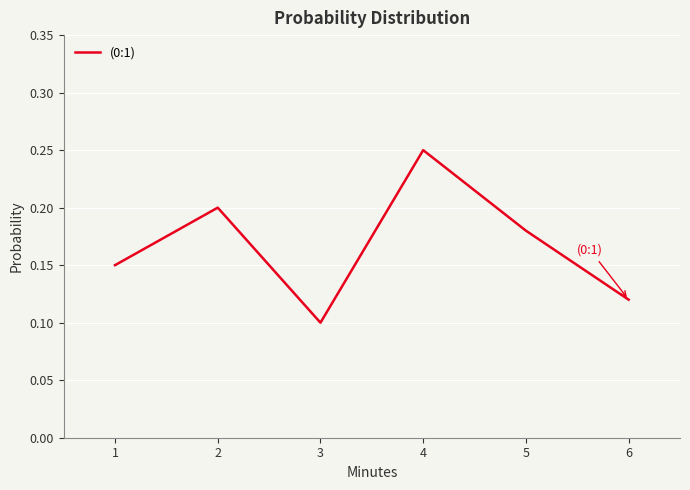

Between 2 and 1, which is larger?

2